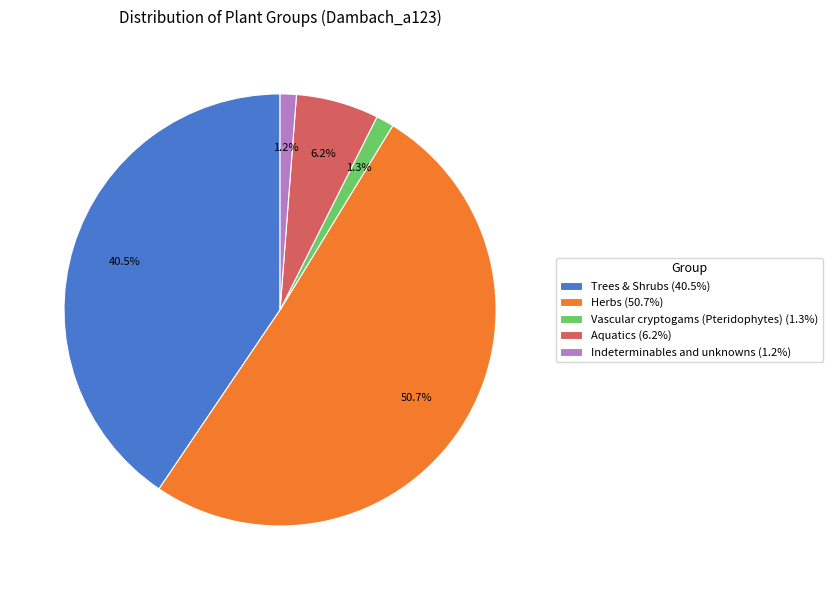

To the nearest percent, what is the difference between the largest and smallest slice percentages?

50%